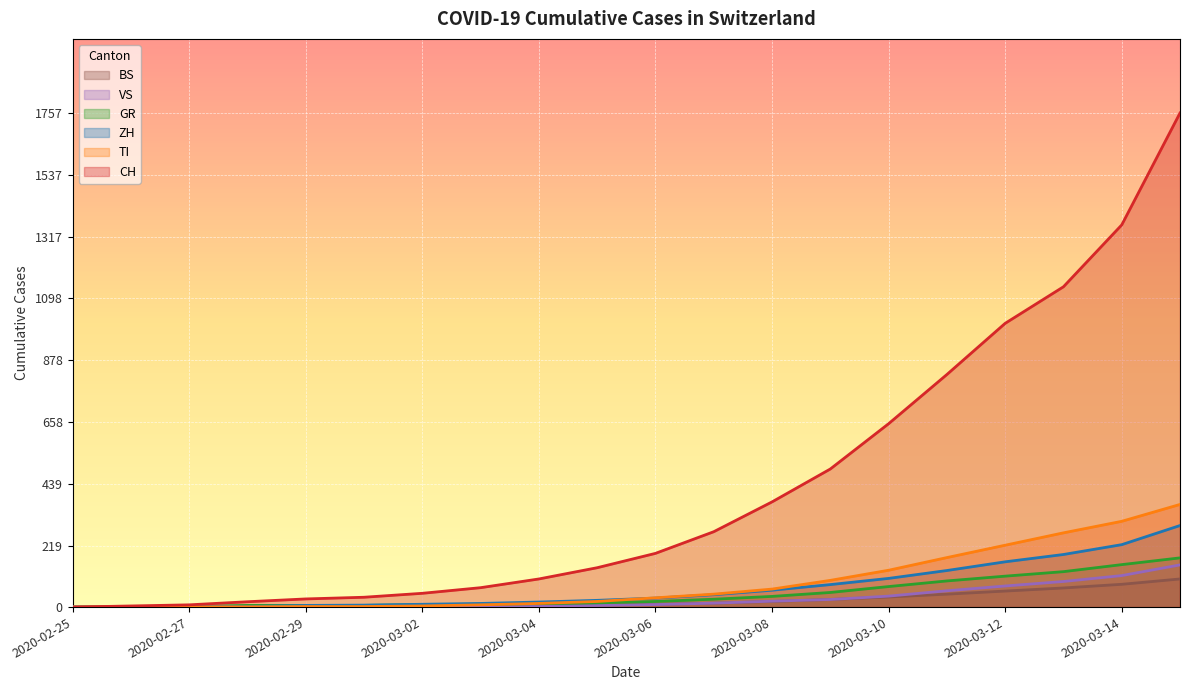

Is it true that TI equals 305 at 2020-03-14?

True